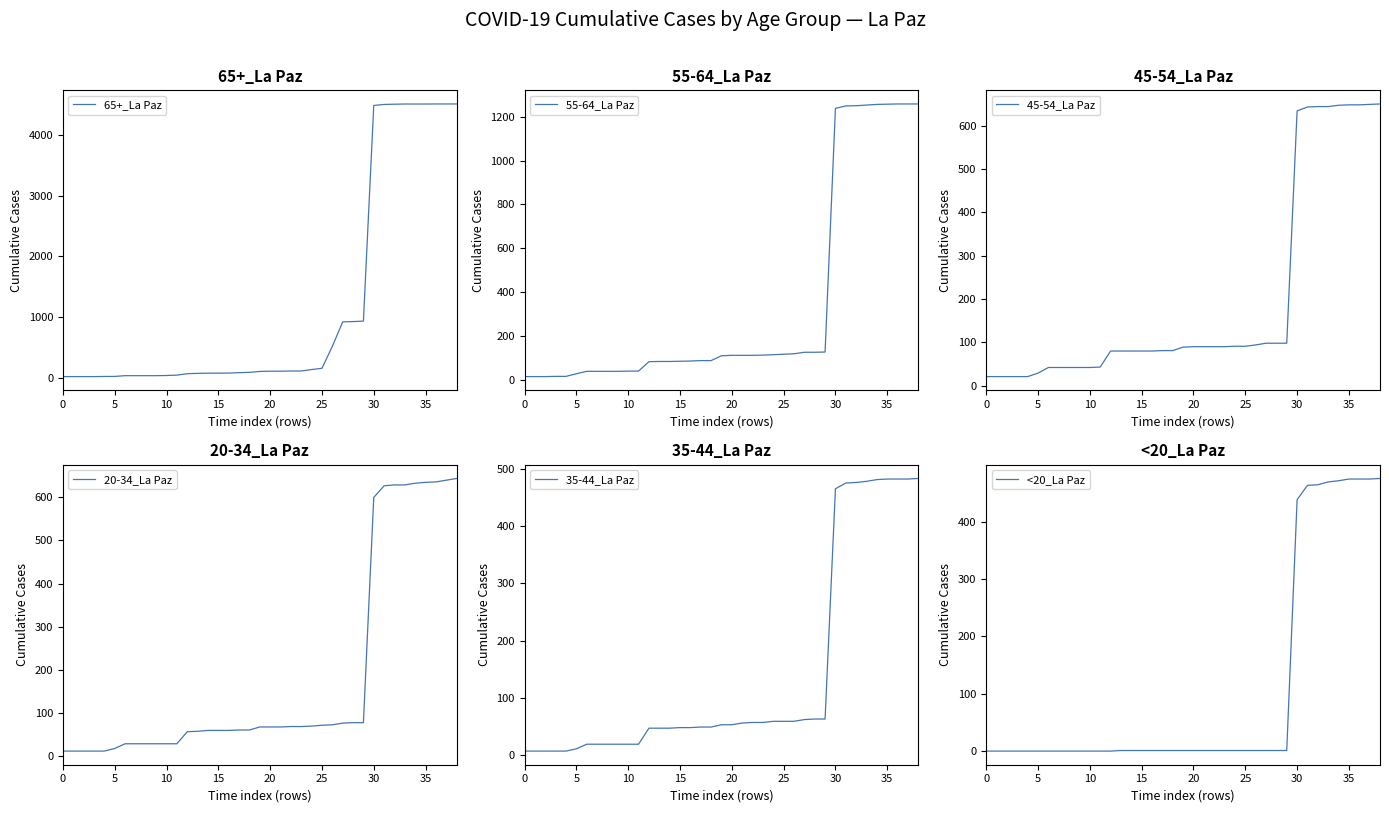

What is the label of the 36th point from the left?

35